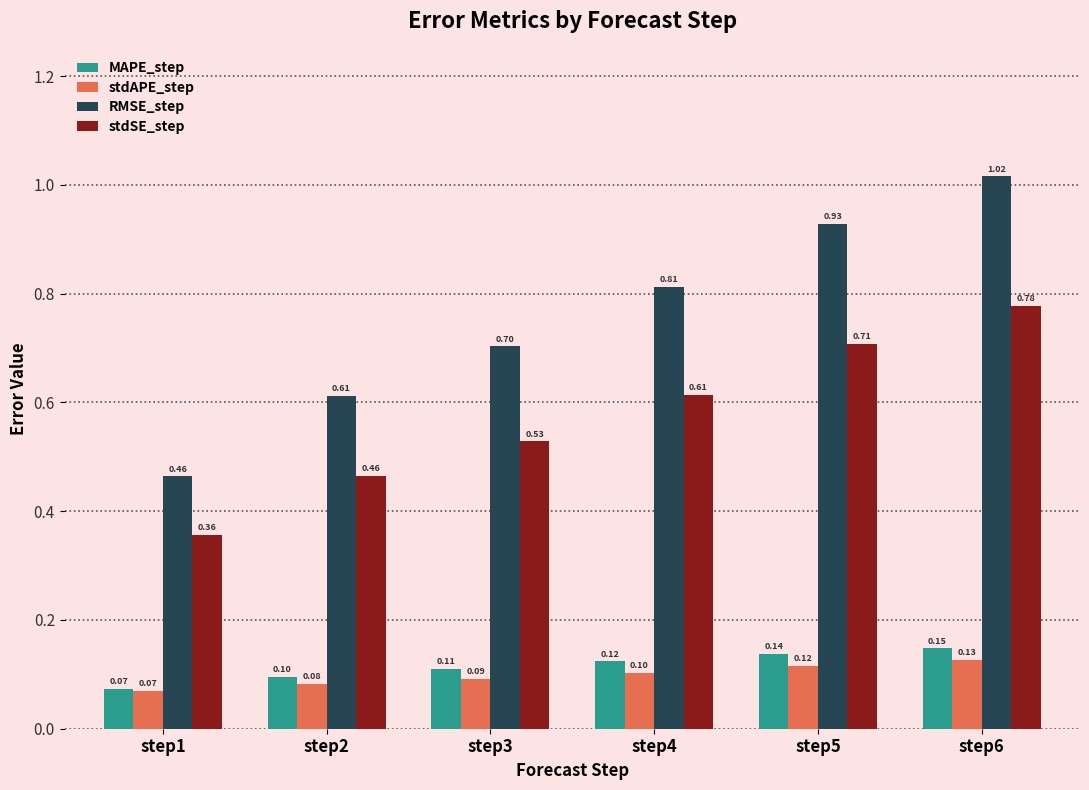

What value does the stdAPE_step series have at step5?

0.1